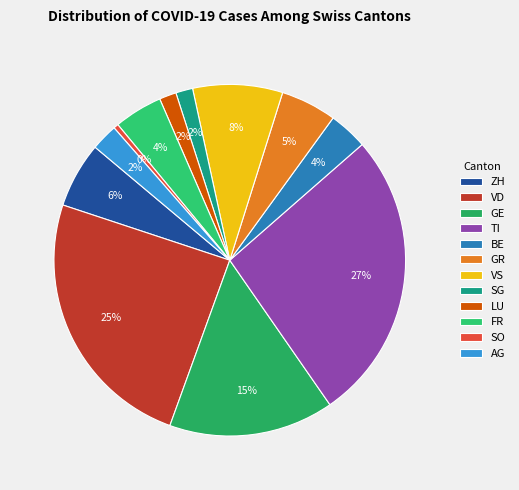

To the nearest percent, what is the combined percentage of VD and AG?

27%